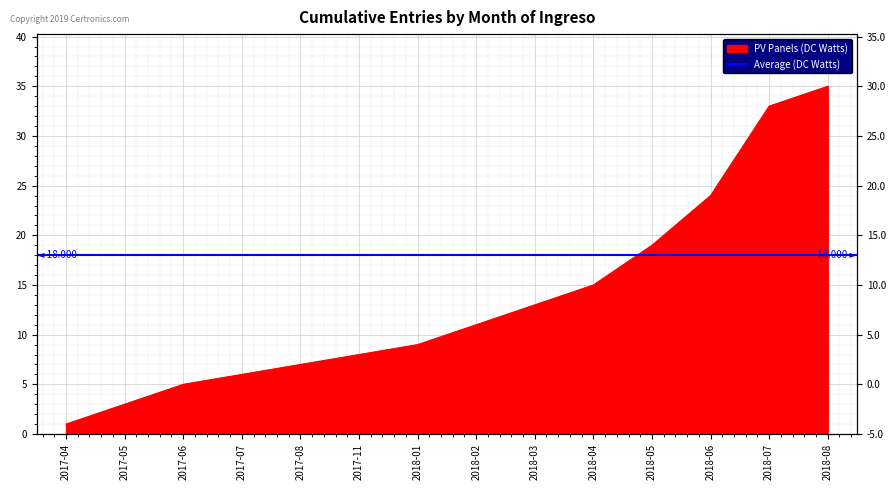

What is the minimum value shown in the chart?

1